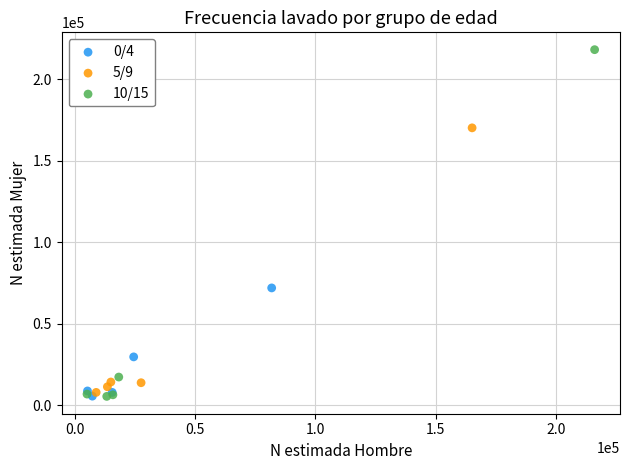

Which series has the widest spread of Y values?

10/15